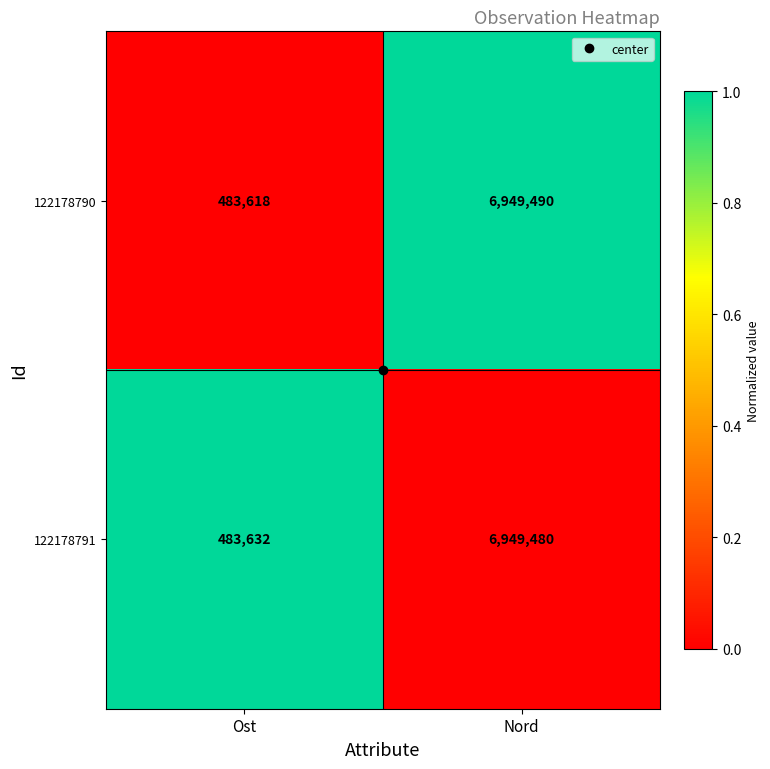

What value does the 122178790 series have at Ost, to the nearest 100?

483600